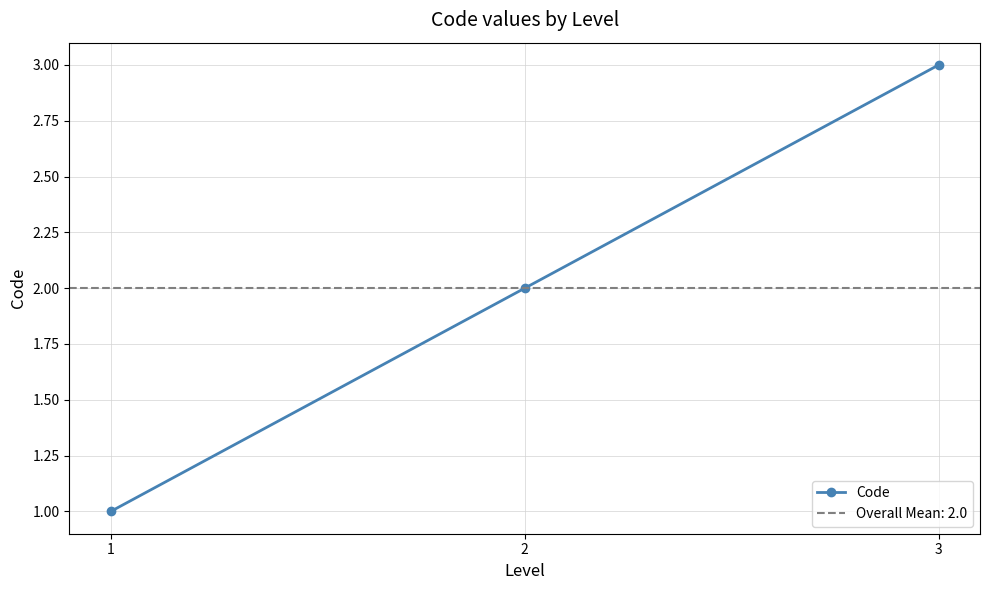

Read the value at 2.

2